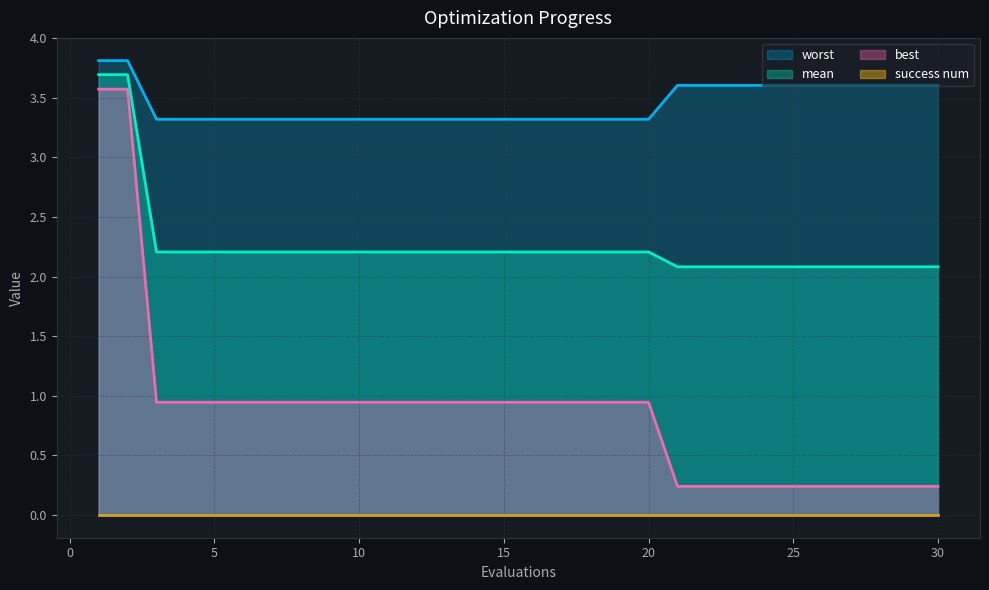

How many data points does each series have?

30